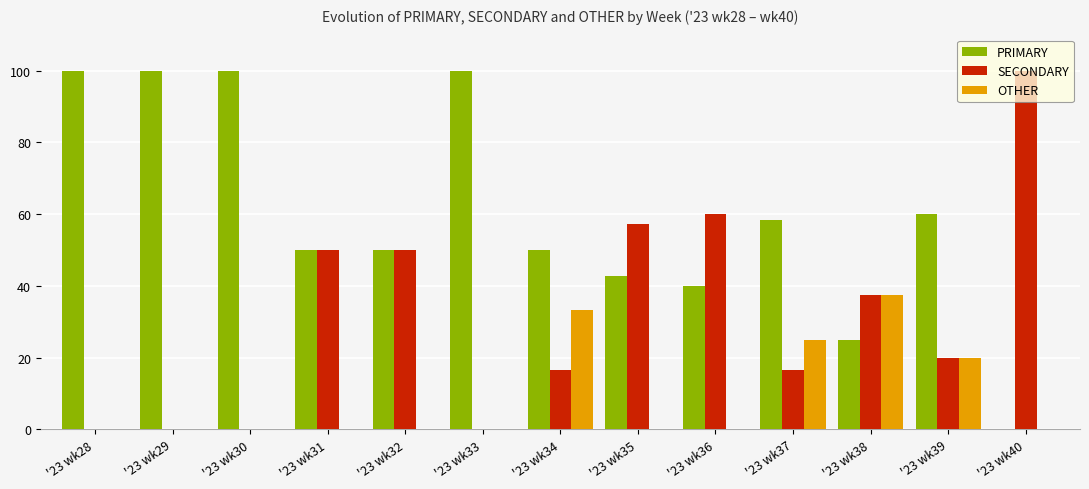

At which label does PRIMARY first exceed 50?

'23 wk28